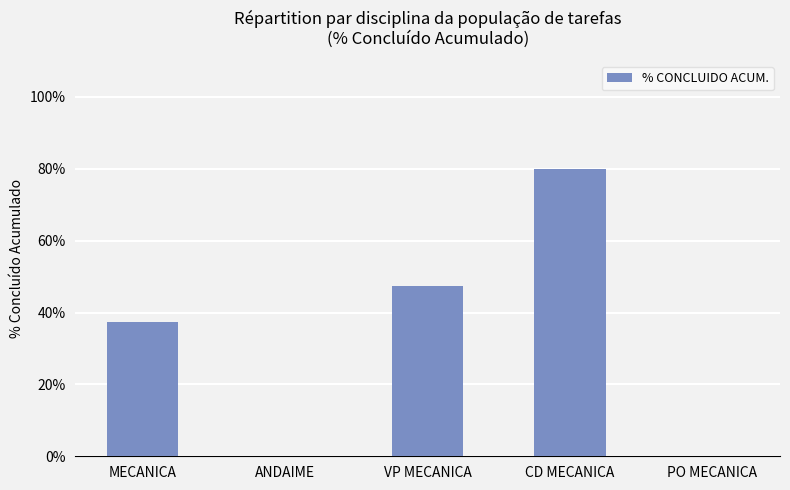

Which category has the highest value across all series?

CD MECANICA